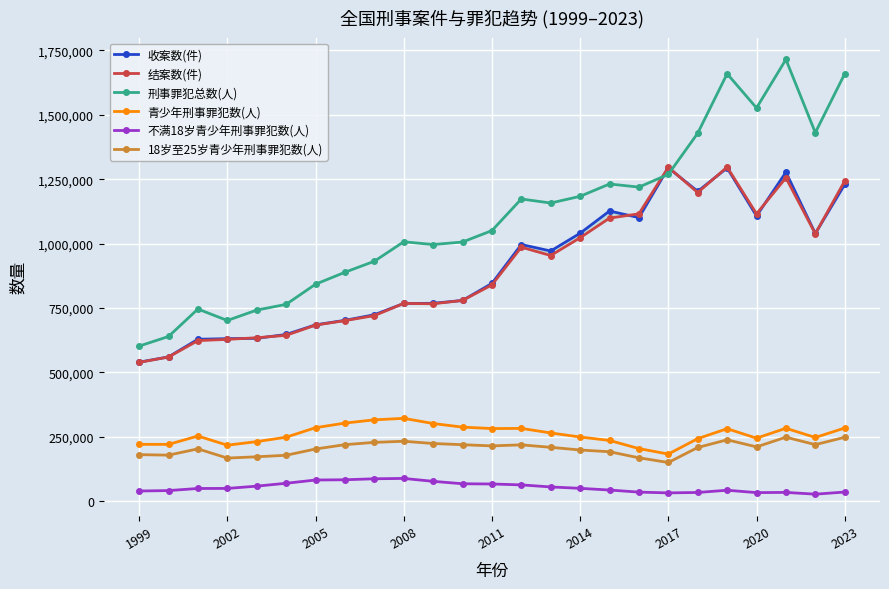

True or false: 18岁至25岁青少年刑事罪犯数(人) has more than 0 points higher than both neighbors.

True